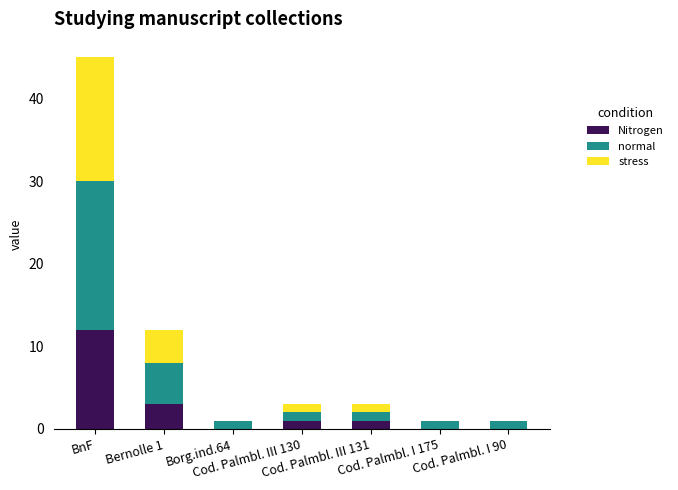

At which label is Nitrogen closest to 6?

Bernolle 1